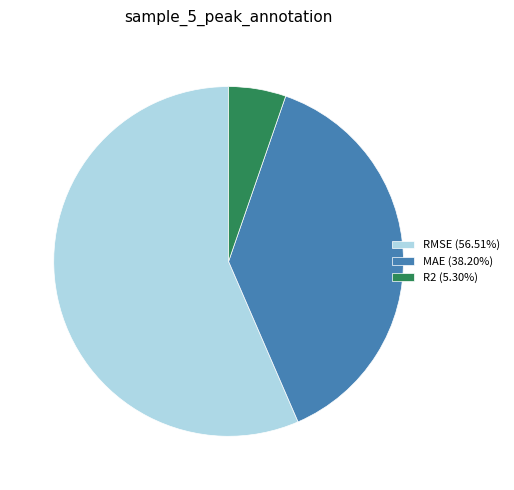

Combined, do R2 (5.30%) and MAE (38.20%) account for over 50%?

No